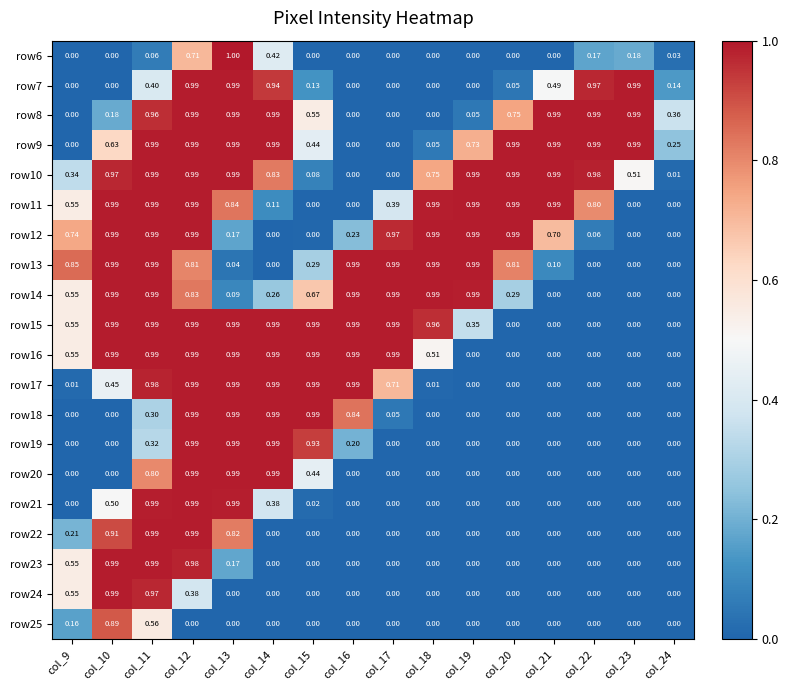

Is the value of row8 at col_15 greater than the value of row7 at col_23?

No